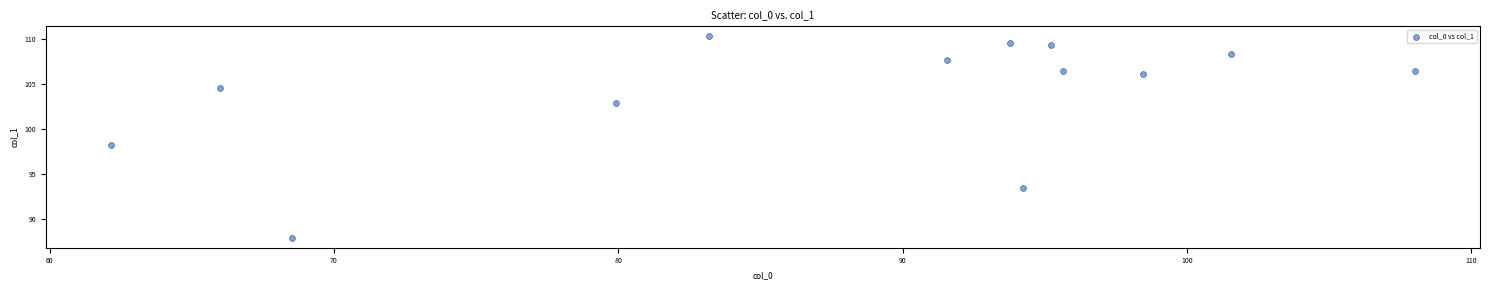

What is the range of Y values (max minus min)?

22.4